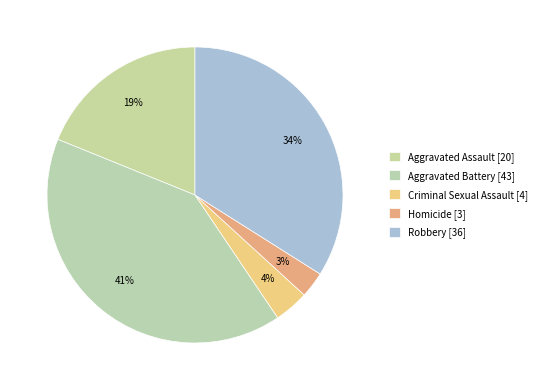

What percentage is the Aggravated Assault slice, to the nearest percent?

19%